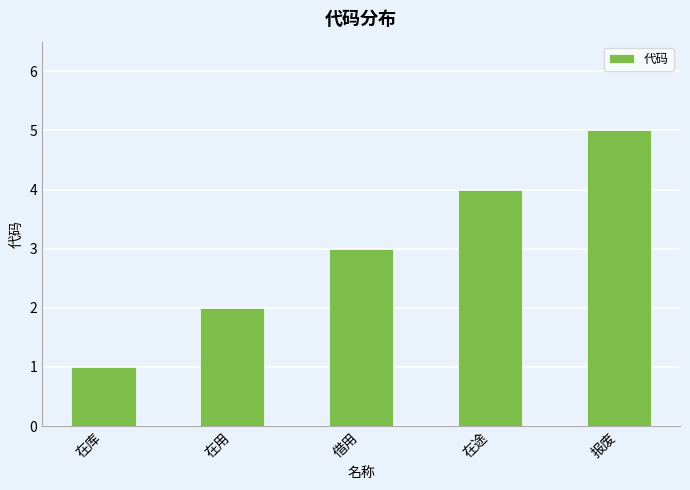

At which label is the value closest to 3?

借用